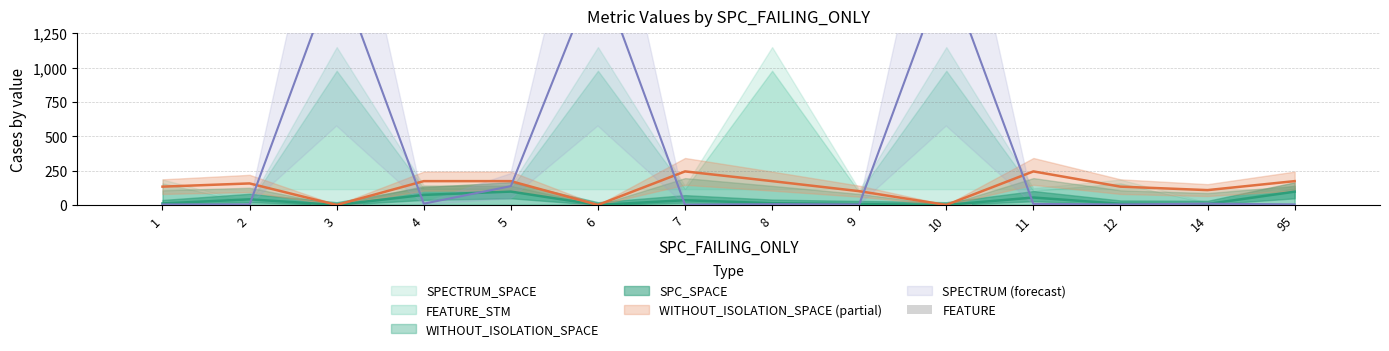

True or false: the data shows 0.3 at 9.

False